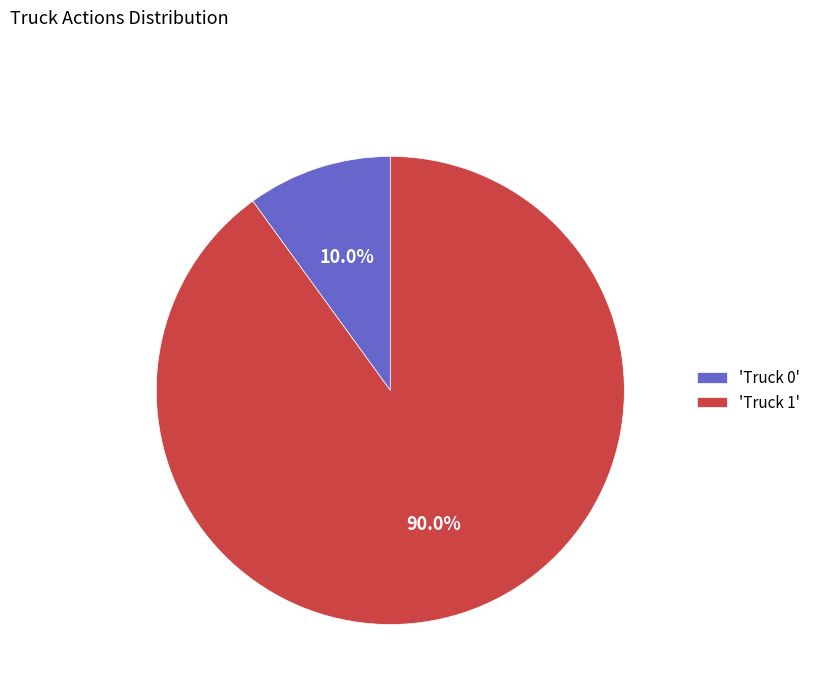

How many slices are in this pie chart?

2